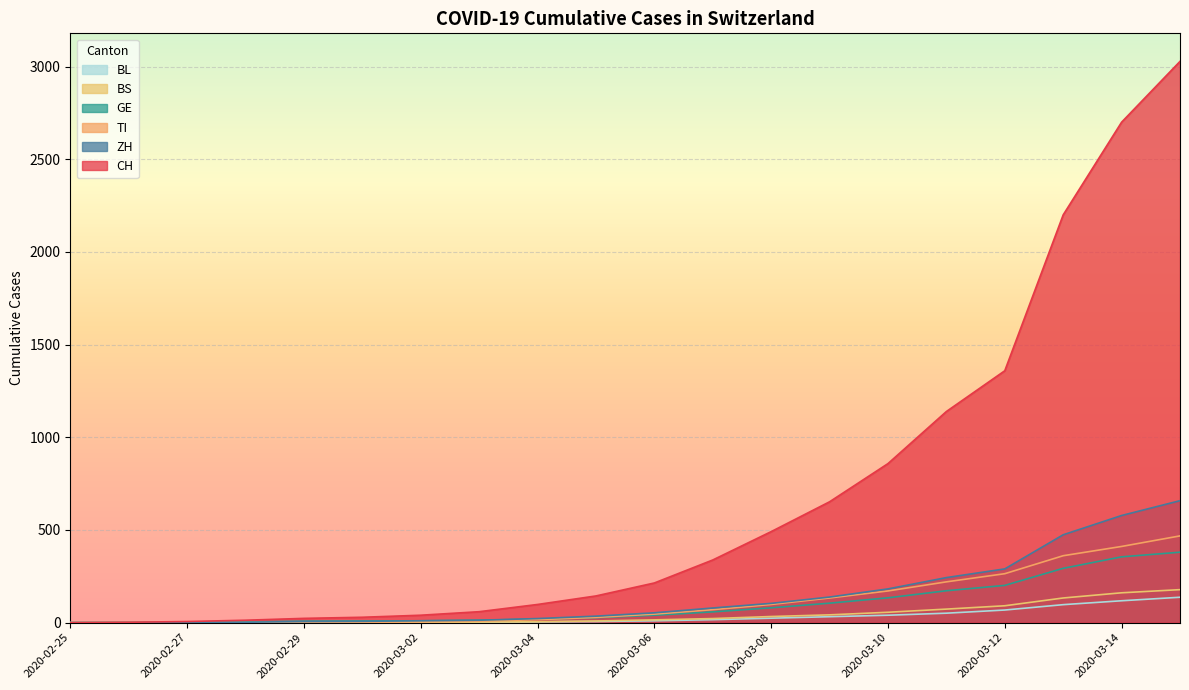

True or false: TI has a value of 7 at 2020-03-02.

False